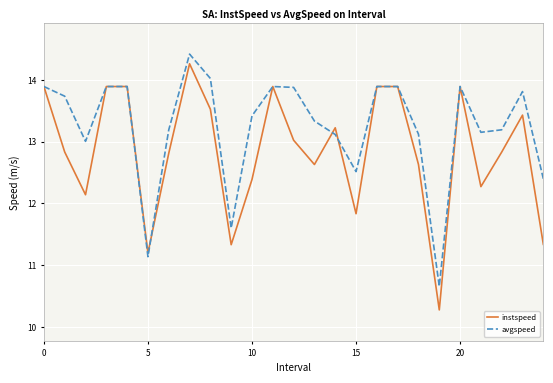

Rank the series by their average value, from highest to lowest.

avgspeed, instspeed